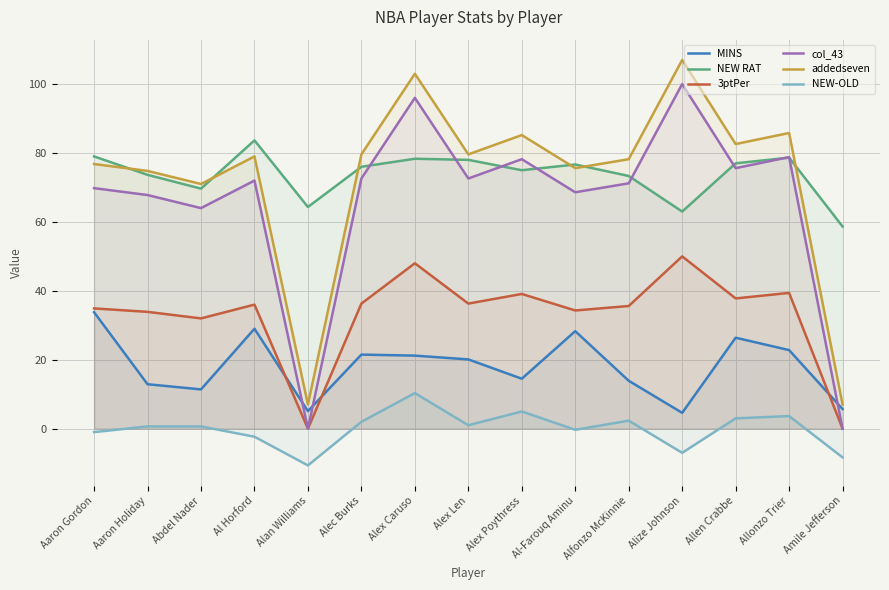

How many interior local valleys does the 3ptPer series have?

5